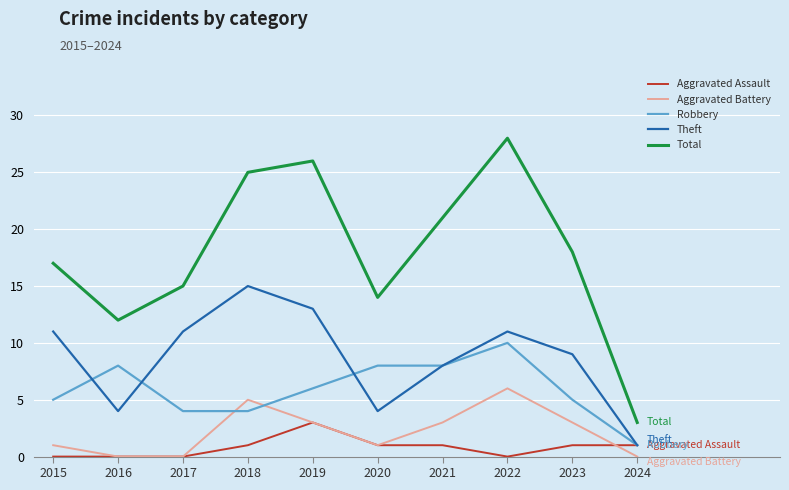

What is the total value across all series at 2023?

36